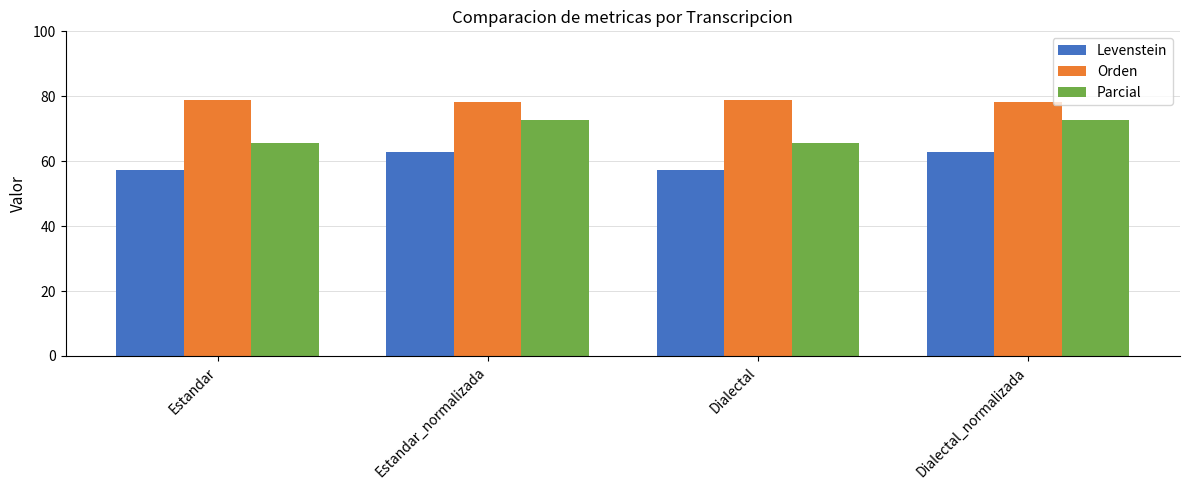

What is the difference between the highest and lowest values at Estandar?

21.5